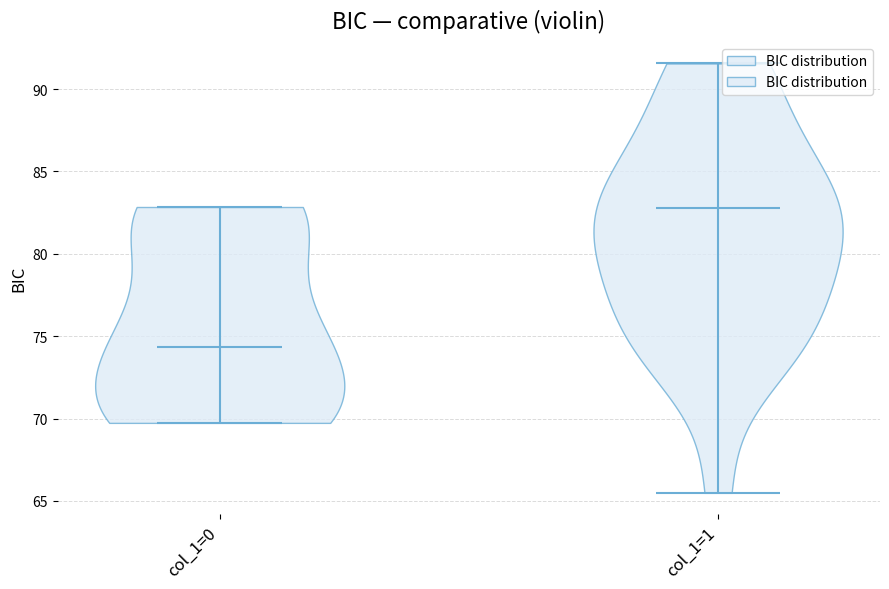

Reading left to right, read every violin against the y-axis: where its median line is, and the lowest and highest points it reaches. The values are not printed on the chart, so give them approximately, as read against the axis.

col_1=0: median line 74.5, lowest point 69.5, highest point 83.0
col_1=1: median line 83.0, lowest point 65.5, highest point 91.5